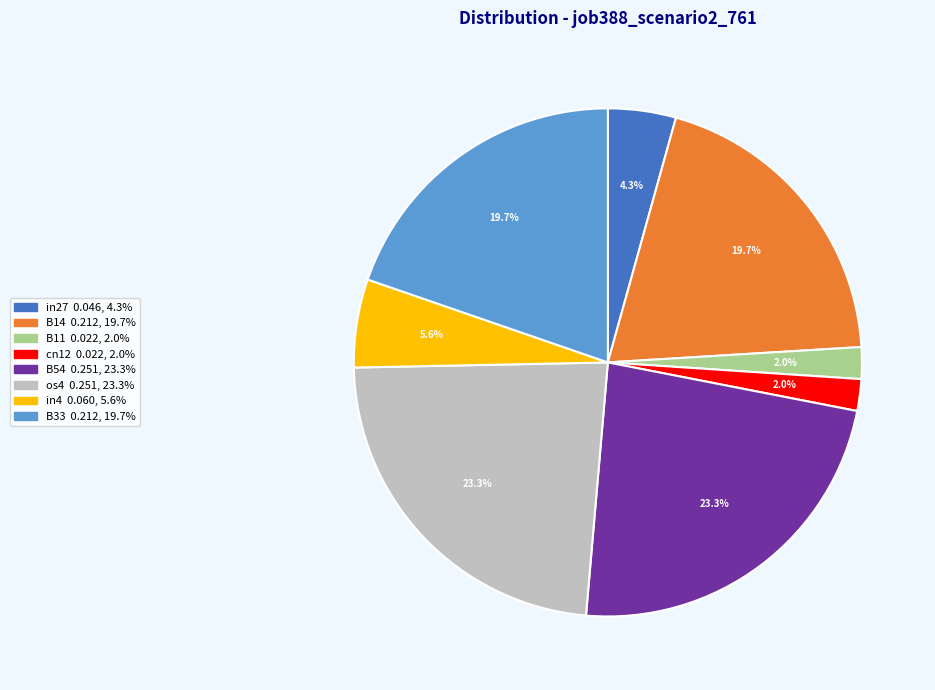

Does B33 represent more than half of the total?

No